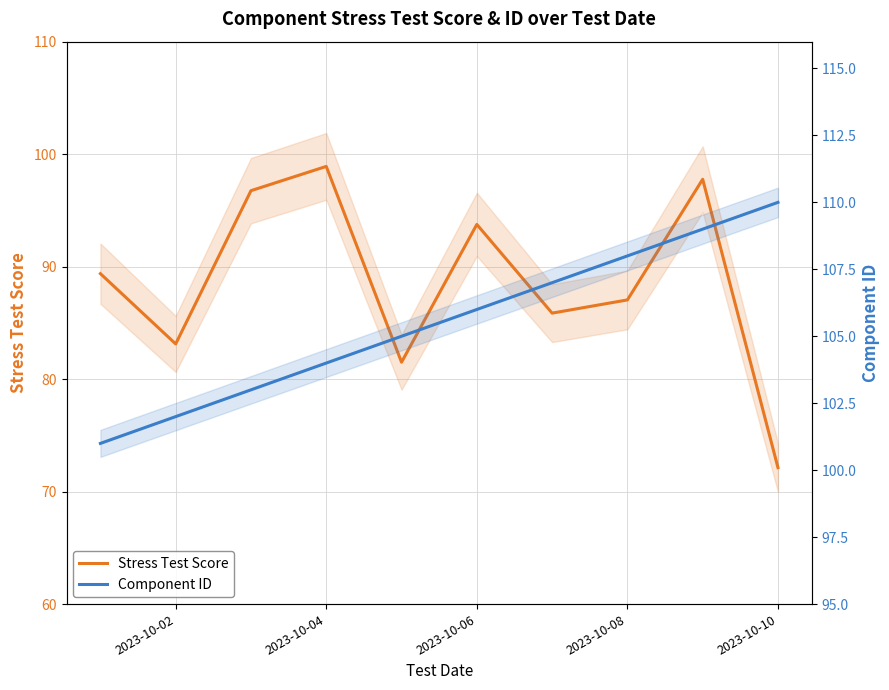

List the series in order of their overall mean, lowest first.

Stress Test Score, Component ID